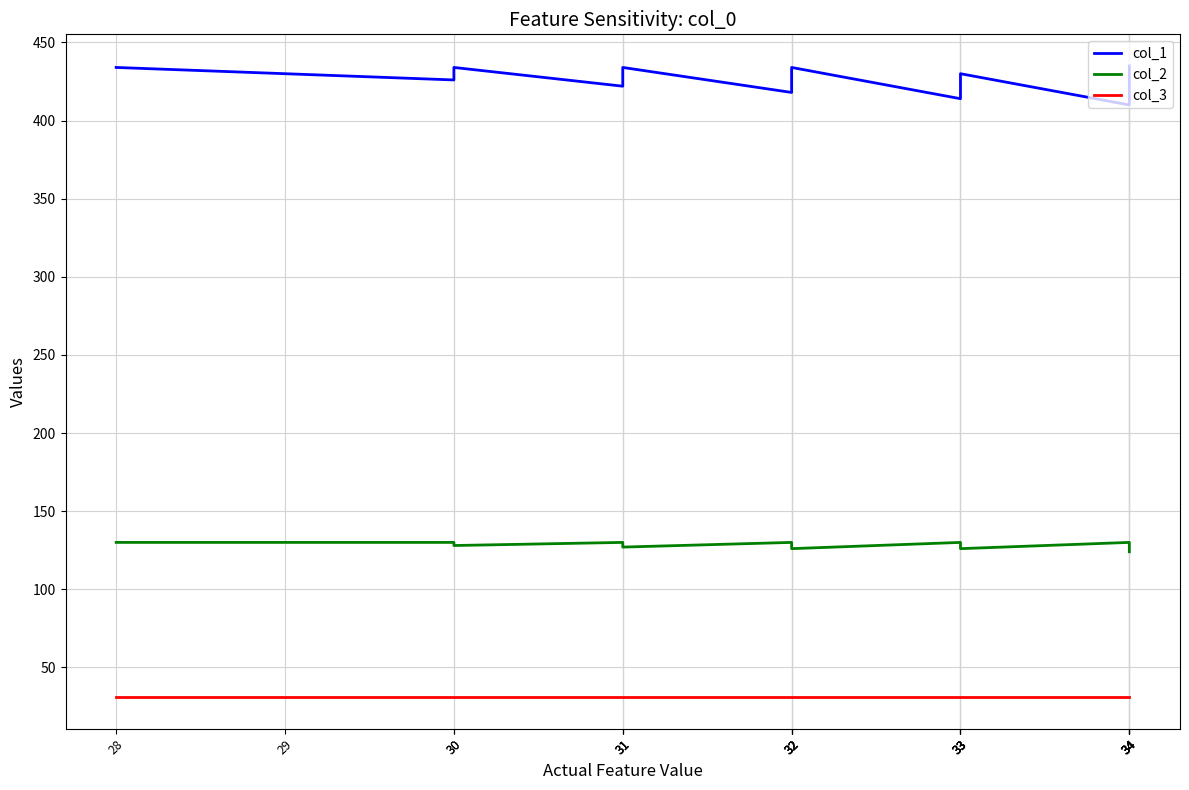

What is the value of the col_3 point at the 11th from the left?

31